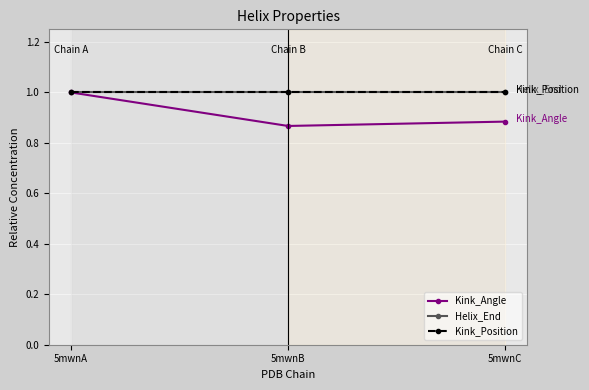

At which category does the chart reach its peak across all series?

5mwnA